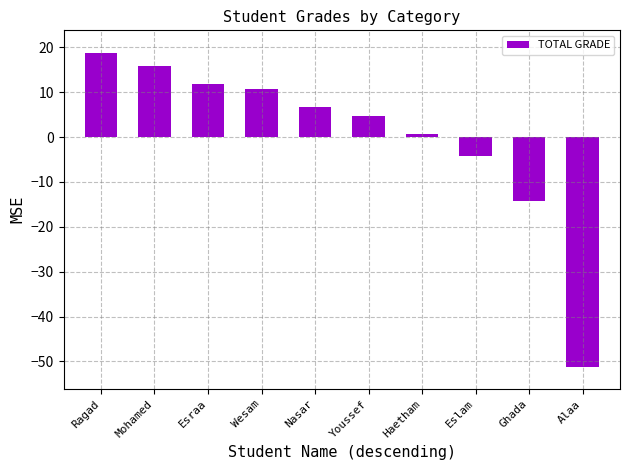

How many distinct data groups are displayed?

1